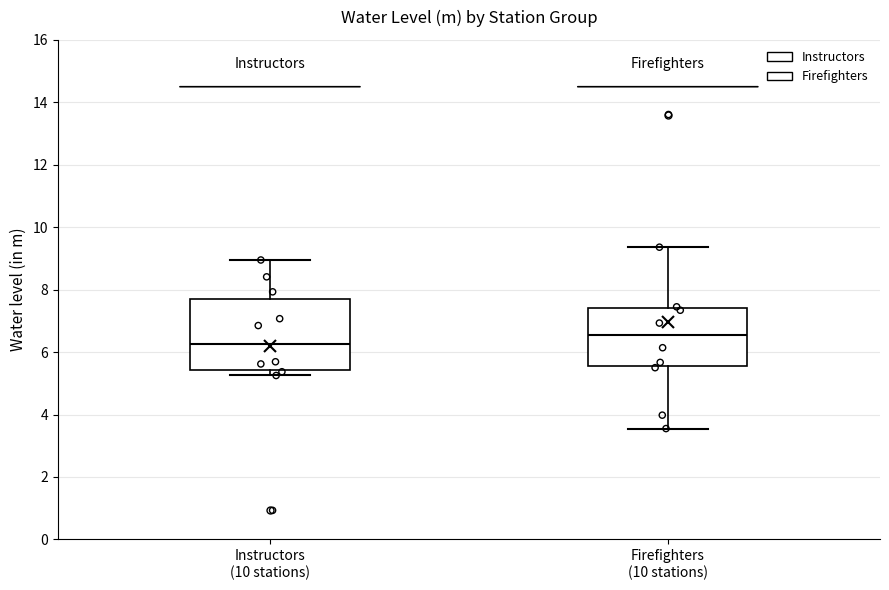

Which box has the lowest median line?

Instructors (10 stations)